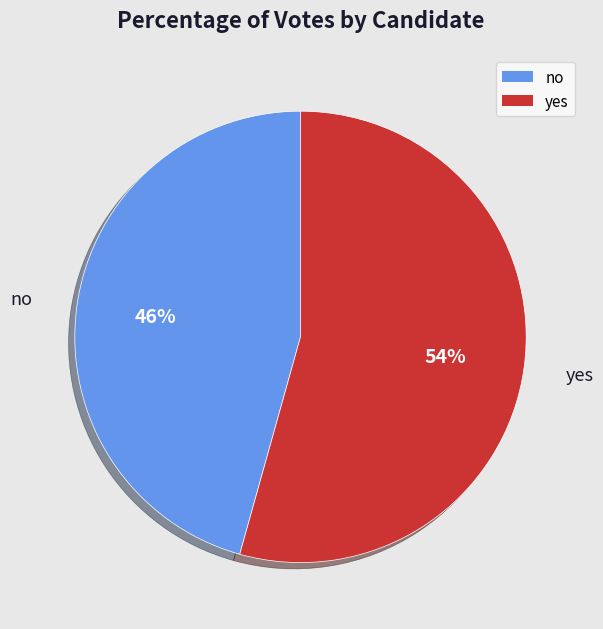

Is there a majority slice in this chart?

Yes